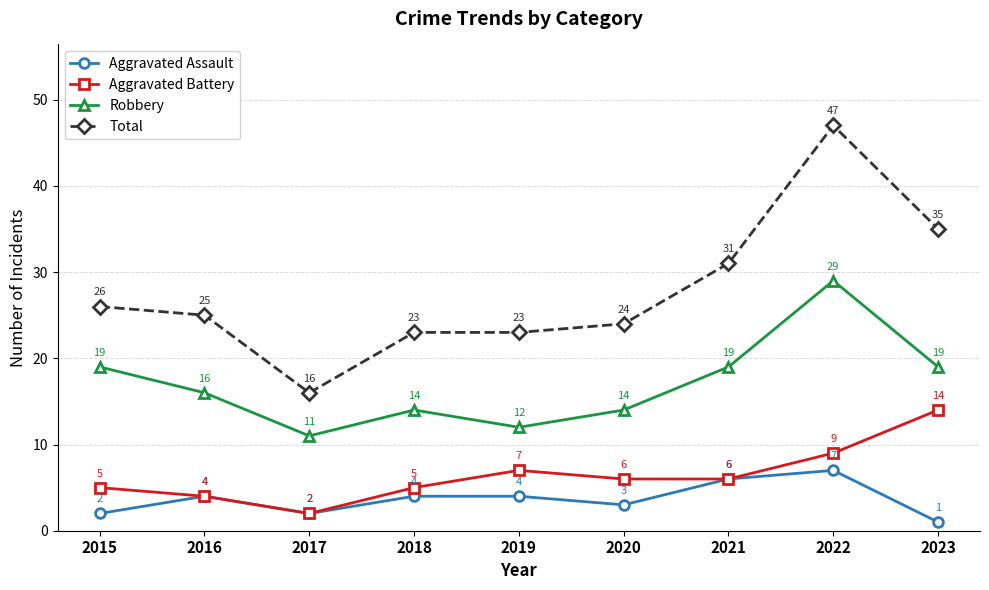

What is the value of the Aggravated Battery point at the 8th from the left?

9